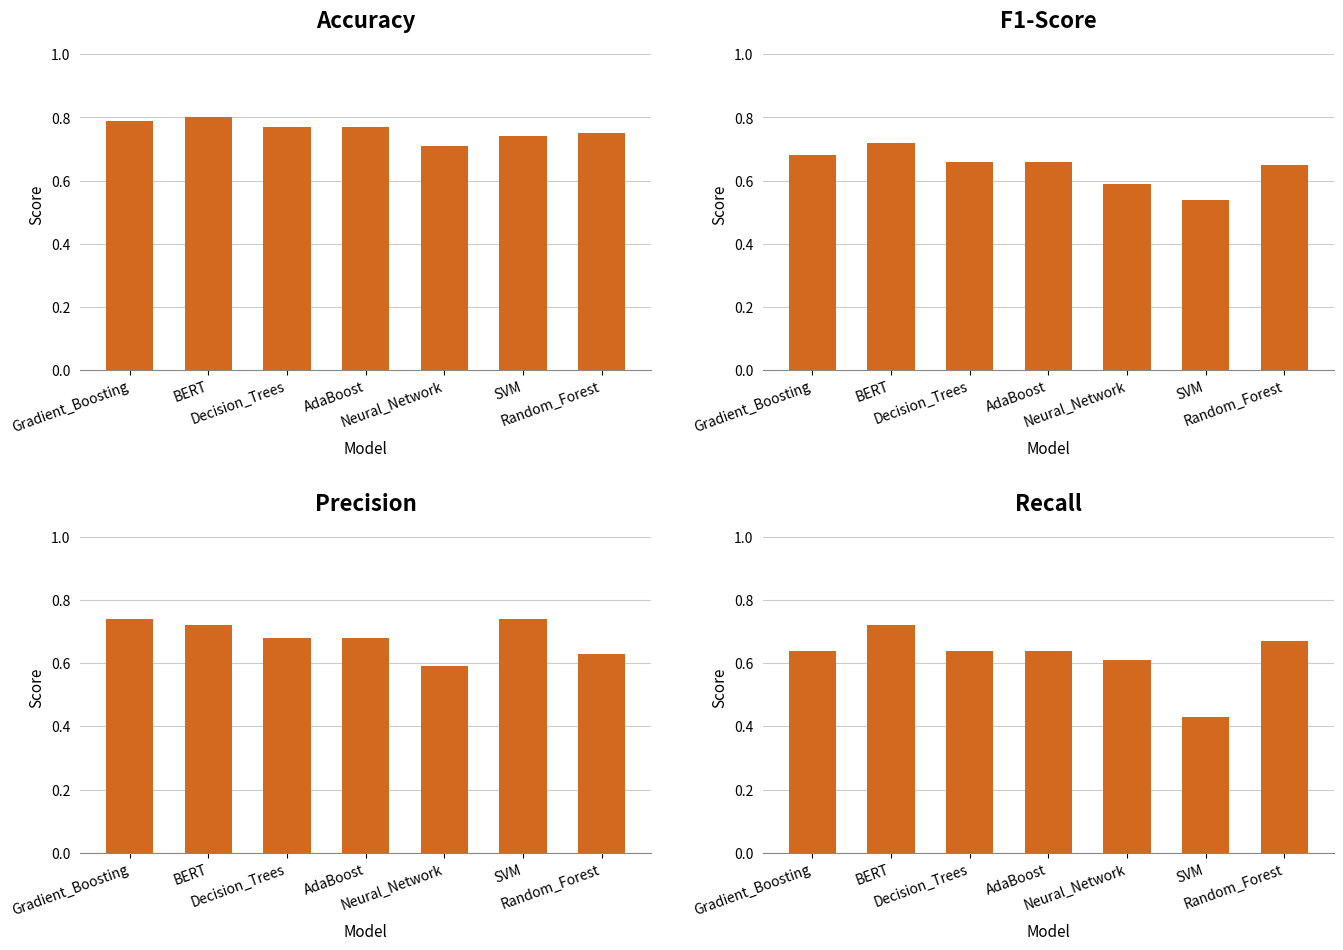

What is the value of the Recall bar at the 2nd from the left?

0.7